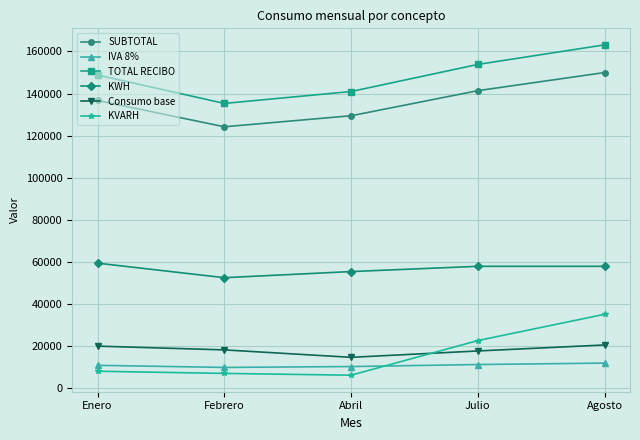

The value of SUBTOTAL at Agosto is 201471.8. True or false?

False